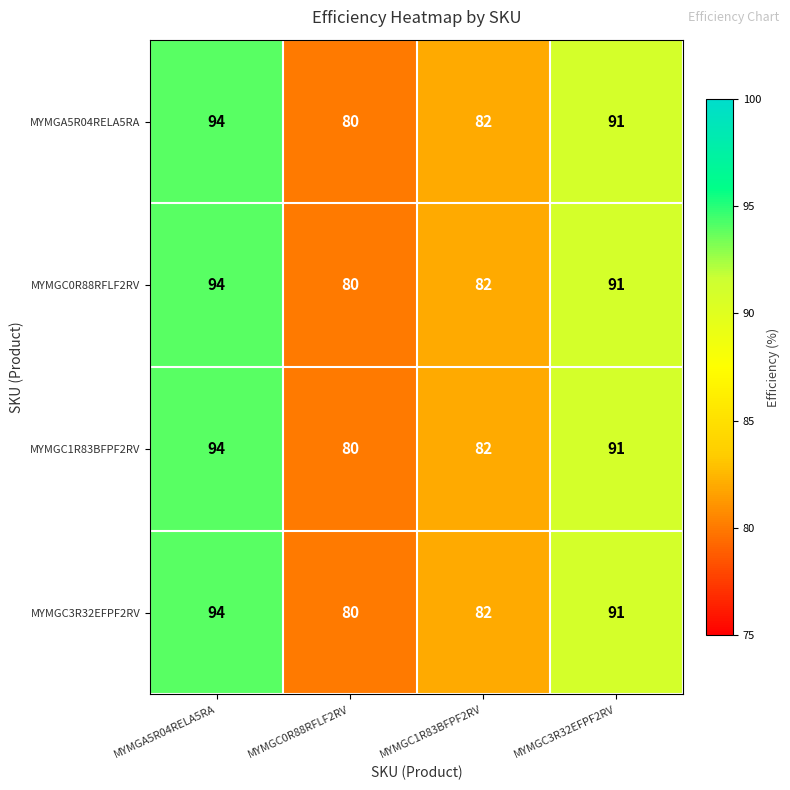

Where does the MYMGC3R32EFPF2RV series first go above 91?

MYMGA5R04RELA5RA